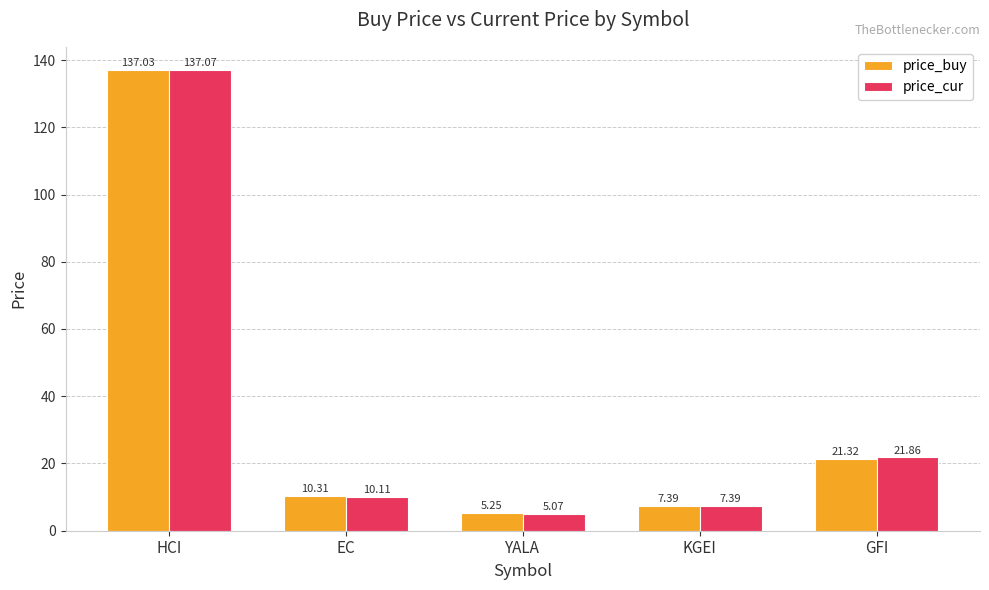

At which label is price_cur closest to 71?

GFI